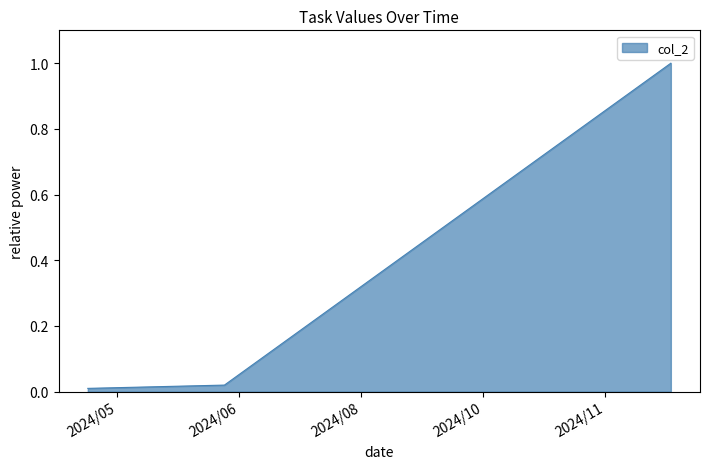

What is the sum of all values?

1.0